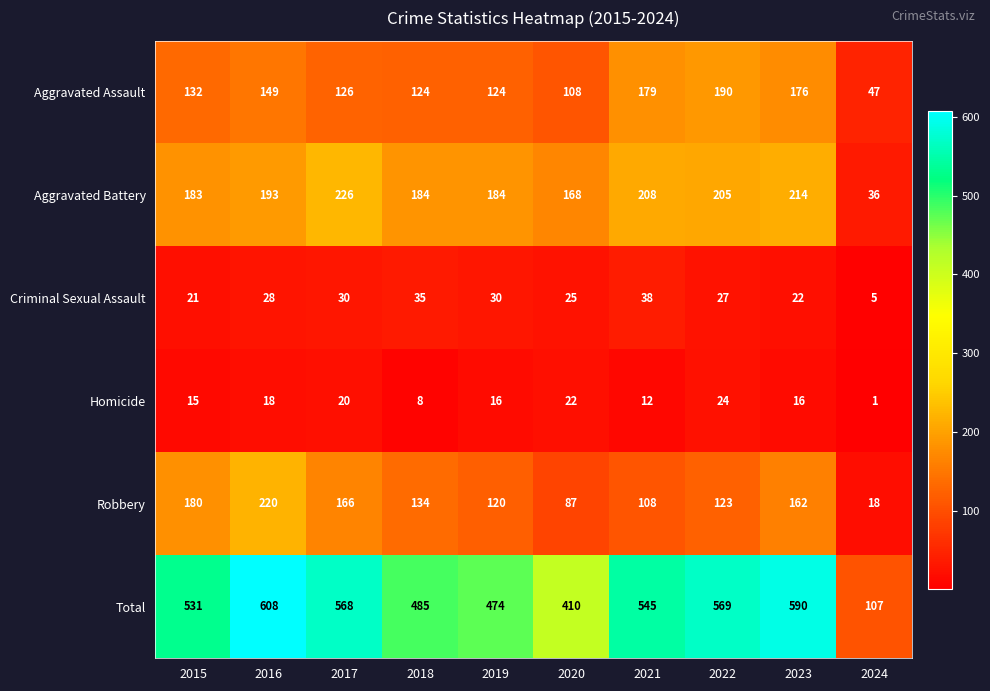

At which category is the sum across all series the highest?

2016